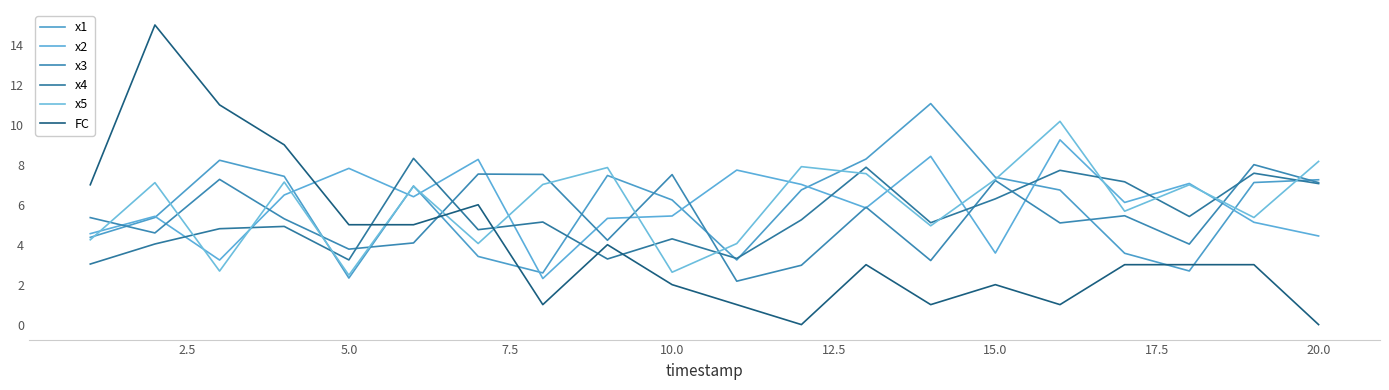

What are all the series names shown in the legend?

x1, x2, x3, x4, x5, FC